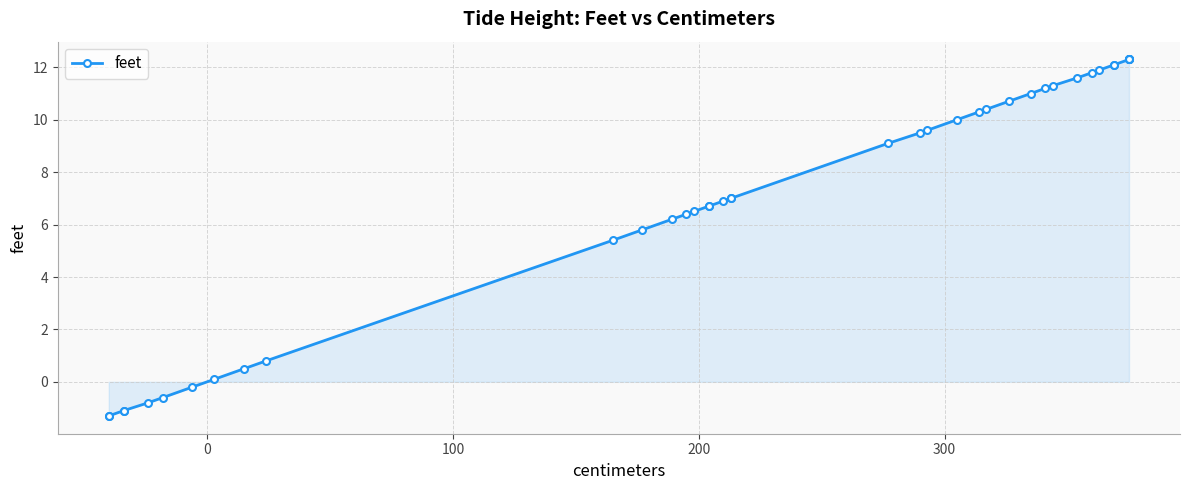

What is the difference between the maximum and minimum values?

13.6